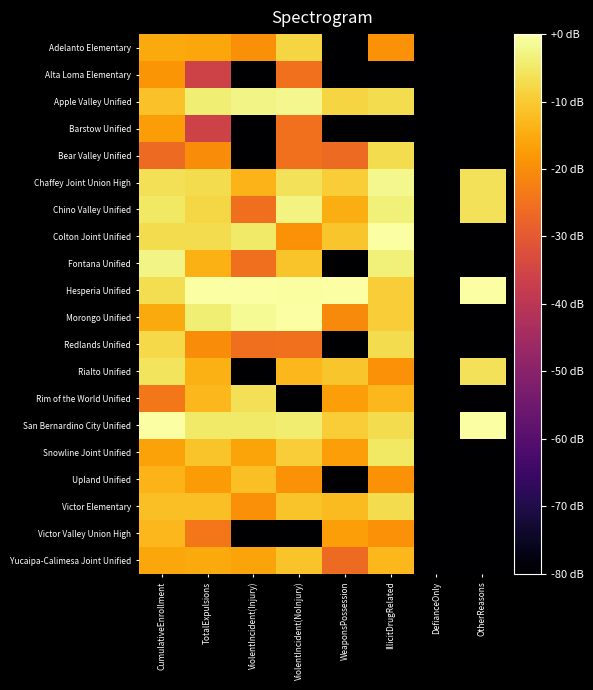

Reading left to right, extract all data points from this chart.

Adelanto Elementary: CumulativeEnrollment=-15.1	TotalExpulsions=-15.8	ViolentIncident(Injury)=-19.6	ViolentIncident(NoInjury)=-8.2	WeaponsPossession=-80.0	IllicitDrugRelated=-19.1	DefianceOnly=-80.0	OtherReasons=-80.0
Alta Loma Elementary: CumulativeEnrollment=-18.5	TotalExpulsions=-35.8	ViolentIncident(Injury)=-80.0	ViolentIncident(NoInjury)=-25.1	WeaponsPossession=-80.0	IllicitDrugRelated=-80.0	DefianceOnly=-80.0	OtherReasons=-80.0
Apple Valley Unified: CumulativeEnrollment=-11.3	TotalExpulsions=-3.8	ViolentIncident(Injury)=-2.7	ViolentIncident(NoInjury)=-2.2	WeaponsPossession=-8.4	IllicitDrugRelated=-7.0	DefianceOnly=-80.0	OtherReasons=-80.0
Barstow Unified: CumulativeEnrollment=-17.3	TotalExpulsions=-35.8	ViolentIncident(Injury)=-80.0	ViolentIncident(NoInjury)=-25.1	WeaponsPossession=-80.0	IllicitDrugRelated=-80.0	DefianceOnly=-80.0	OtherReasons=-80.0
Bear Valley Unified: CumulativeEnrollment=-26.4	TotalExpulsions=-20.3	ViolentIncident(Injury)=-80.0	ViolentIncident(NoInjury)=-25.1	WeaponsPossession=-26.4	IllicitDrugRelated=-7.0	DefianceOnly=-80.0	OtherReasons=-80.0
Chaffey Joint Union High: CumulativeEnrollment=-6.4	TotalExpulsions=-6.9	ViolentIncident(Injury)=-13.5	ViolentIncident(NoInjury)=-6.0	WeaponsPossession=-9.5	IllicitDrugRelated=-2.2	DefianceOnly=-80.0	OtherReasons=-6.0
Chino Valley Unified: CumulativeEnrollment=-5.2	TotalExpulsions=-7.9	ViolentIncident(Injury)=-25.6	ViolentIncident(NoInjury)=-2.8	WeaponsPossession=-14.4	IllicitDrugRelated=-3.5	DefianceOnly=-80.0	OtherReasons=-6.0
Colton Joint Unified: CumulativeEnrollment=-7.0	TotalExpulsions=-6.9	ViolentIncident(Injury)=-4.7	ViolentIncident(NoInjury)=-19.1	WeaponsPossession=-10.9	IllicitDrugRelated=0.0	DefianceOnly=-80.0	OtherReasons=-80.0
Fontana Unified: CumulativeEnrollment=-2.8	TotalExpulsions=-14.3	ViolentIncident(Injury)=-25.6	ViolentIncident(NoInjury)=-11.1	WeaponsPossession=-80.0	IllicitDrugRelated=-3.5	DefianceOnly=-80.0	OtherReasons=-80.0
Hesperia Unified: CumulativeEnrollment=-6.7	TotalExpulsions=0.0	ViolentIncident(Injury)=0.0	ViolentIncident(NoInjury)=-0.5	WeaponsPossession=0.0	IllicitDrugRelated=-9.5	DefianceOnly=-80.0	OtherReasons=0.0
Morongo Unified: CumulativeEnrollment=-15.2	TotalExpulsions=-4.0	ViolentIncident(Injury)=-1.5	ViolentIncident(NoInjury)=0.0	WeaponsPossession=-20.4	IllicitDrugRelated=-9.5	DefianceOnly=-80.0	OtherReasons=-80.0
Redlands Unified: CumulativeEnrollment=-7.6	TotalExpulsions=-20.3	ViolentIncident(Injury)=-25.6	ViolentIncident(NoInjury)=-25.1	WeaponsPossession=-80.0	IllicitDrugRelated=-7.0	DefianceOnly=-80.0	OtherReasons=-80.0
Rialto Unified: CumulativeEnrollment=-5.9	TotalExpulsions=-14.3	ViolentIncident(Injury)=-80.0	ViolentIncident(NoInjury)=-13.1	WeaponsPossession=-10.9	IllicitDrugRelated=-19.1	DefianceOnly=-80.0	OtherReasons=-6.0
Rim of the World Unified: CumulativeEnrollment=-24.0	TotalExpulsions=-12.9	ViolentIncident(Injury)=-6.5	ViolentIncident(NoInjury)=-80.0	WeaponsPossession=-16.9	IllicitDrugRelated=-13.1	DefianceOnly=-80.0	OtherReasons=-80.0
San Bernardino City Unified: CumulativeEnrollment=0.0	TotalExpulsions=-5.0	ViolentIncident(Injury)=-4.7	ViolentIncident(NoInjury)=-4.3	WeaponsPossession=-9.5	IllicitDrugRelated=-7.0	DefianceOnly=-80.0	OtherReasons=0.0
Snowline Joint Unified: CumulativeEnrollment=-16.3	TotalExpulsions=-11.2	ViolentIncident(Injury)=-16.0	ViolentIncident(NoInjury)=-9.5	WeaponsPossession=-16.9	IllicitDrugRelated=-5.1	DefianceOnly=-80.0	OtherReasons=-80.0
Upland Unified: CumulativeEnrollment=-13.5	TotalExpulsions=-17.8	ViolentIncident(Injury)=-11.6	ViolentIncident(NoInjury)=-19.1	WeaponsPossession=-80.0	IllicitDrugRelated=-19.1	DefianceOnly=-80.0	OtherReasons=-80.0
Victor Elementary: CumulativeEnrollment=-11.7	TotalExpulsions=-11.8	ViolentIncident(Injury)=-19.6	ViolentIncident(NoInjury)=-11.1	WeaponsPossession=-12.5	IllicitDrugRelated=-7.0	DefianceOnly=-80.0	OtherReasons=-80.0
Victor Valley Union High: CumulativeEnrollment=-12.8	TotalExpulsions=-23.8	ViolentIncident(Injury)=-80.0	ViolentIncident(NoInjury)=-80.0	WeaponsPossession=-16.9	IllicitDrugRelated=-19.1	DefianceOnly=-80.0	OtherReasons=-80.0
Yucaipa-Calimesa Joint Unified: CumulativeEnrollment=-15.7	TotalExpulsions=-15.0	ViolentIncident(Injury)=-16.0	ViolentIncident(NoInjury)=-11.1	WeaponsPossession=-26.4	IllicitDrugRelated=-13.1	DefianceOnly=-80.0	OtherReasons=-80.0